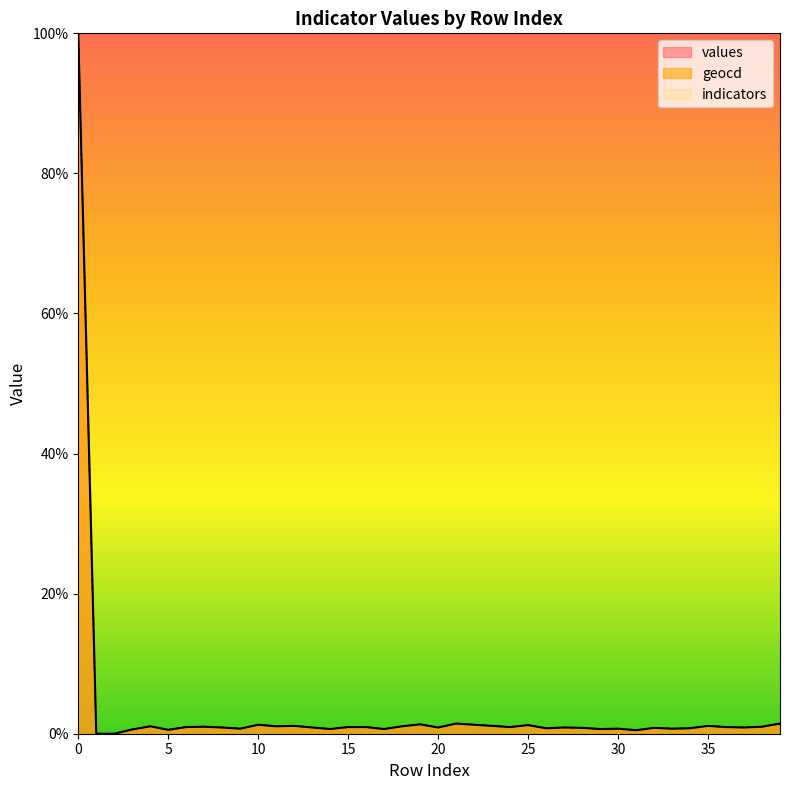

Which series has the largest total across all categories?

indicators